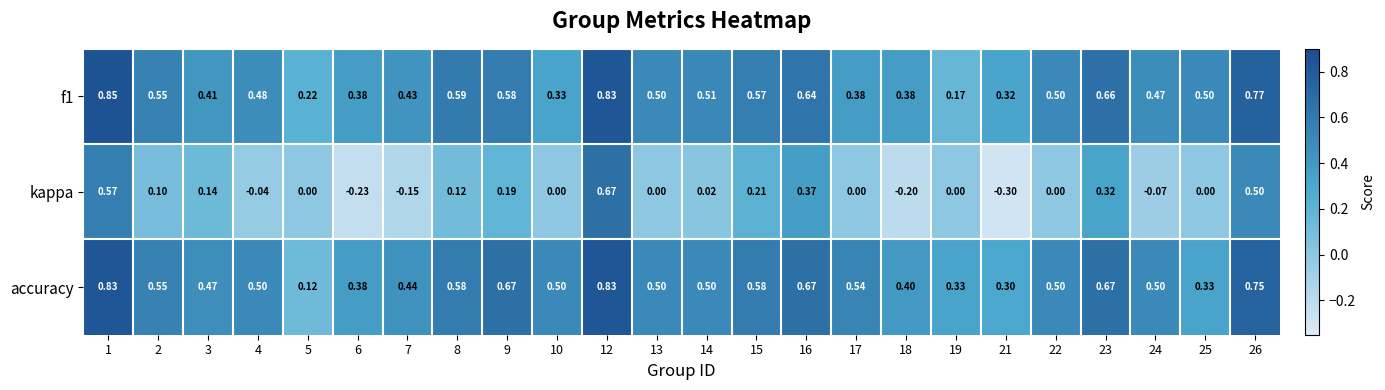

Which series has the largest total across all categories?

accuracy